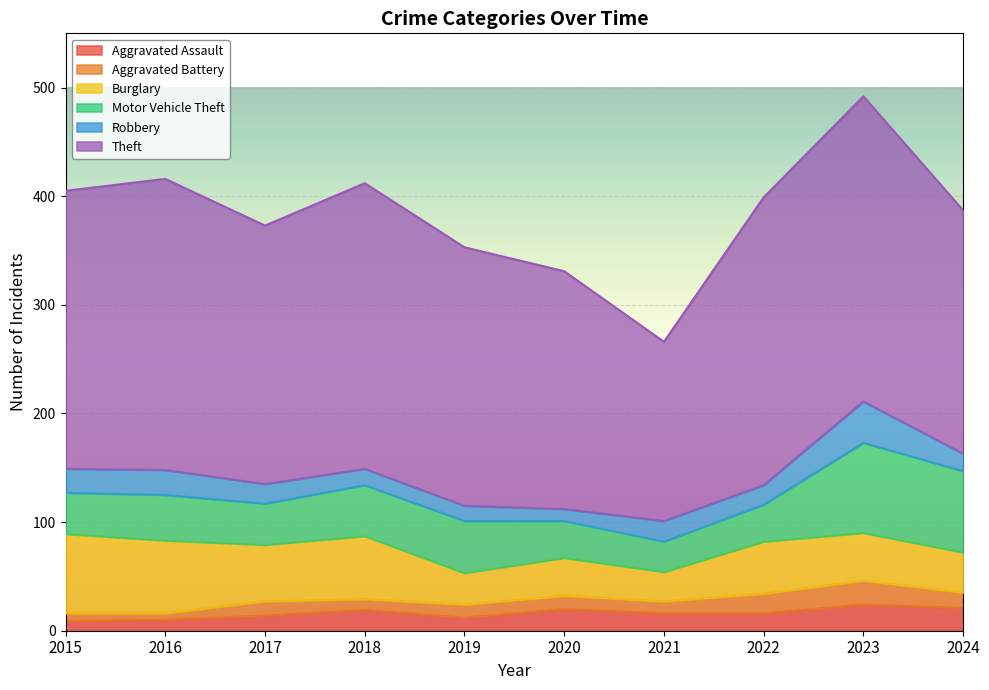

Which series has the largest total across all categories?

Theft